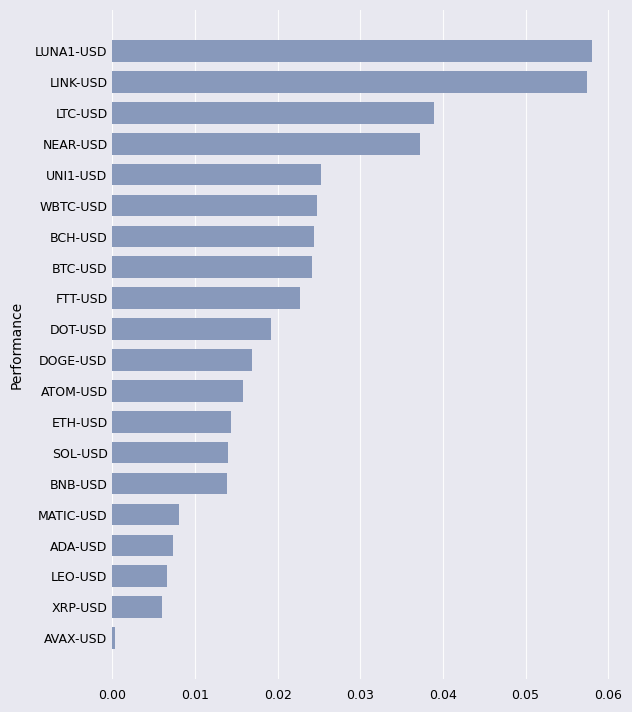

How many categories are shown in the chart?

20